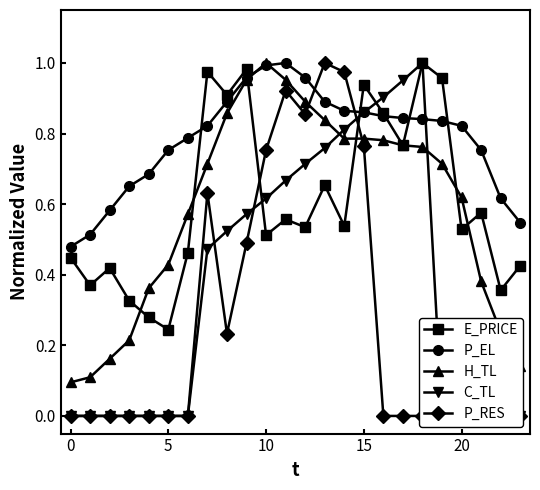

At how many categories does at least one series exceed 0?

24